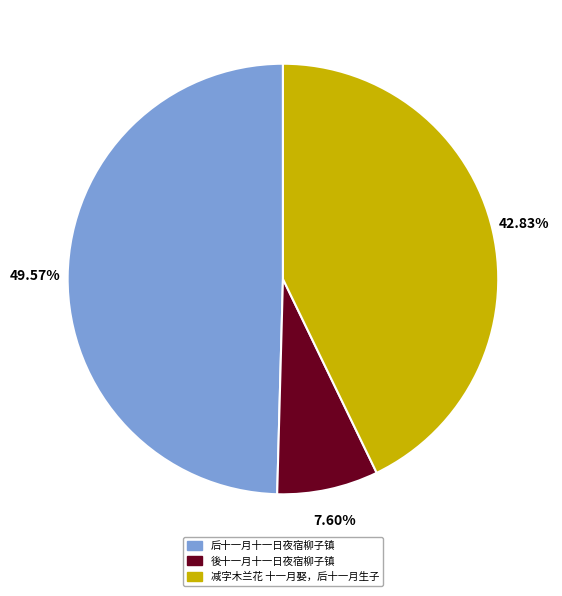

To the nearest percent, what percentage of the pie is 减字木兰花 十一月娶，后十一月生子?

43%